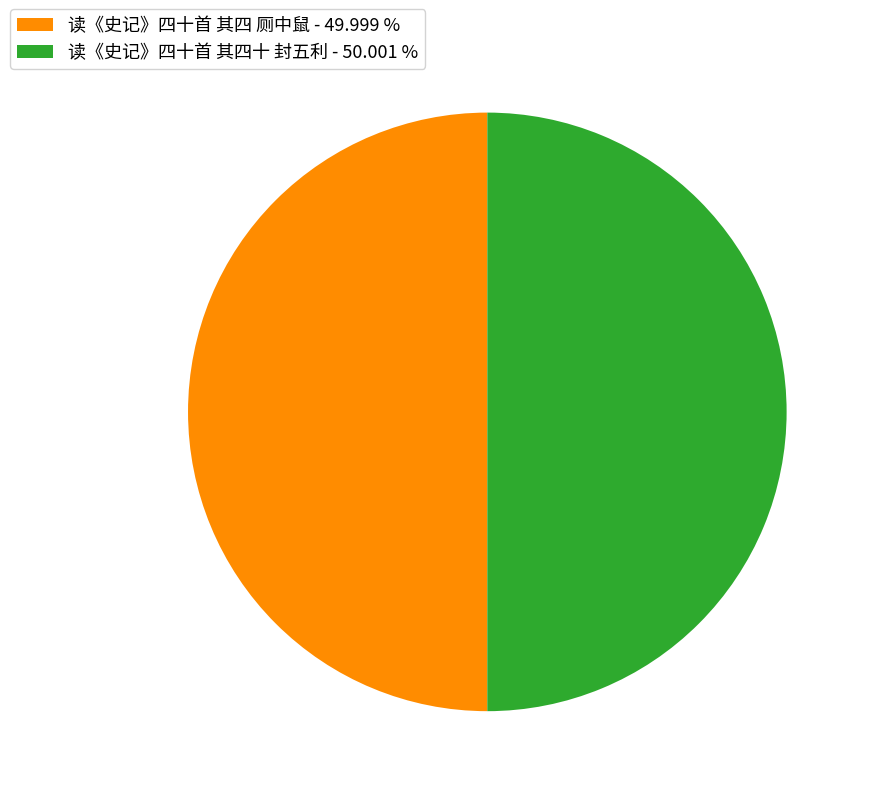

The 读《史记》四十首 其四十 封五利 slice represents 50% of the pie. True or false?

True